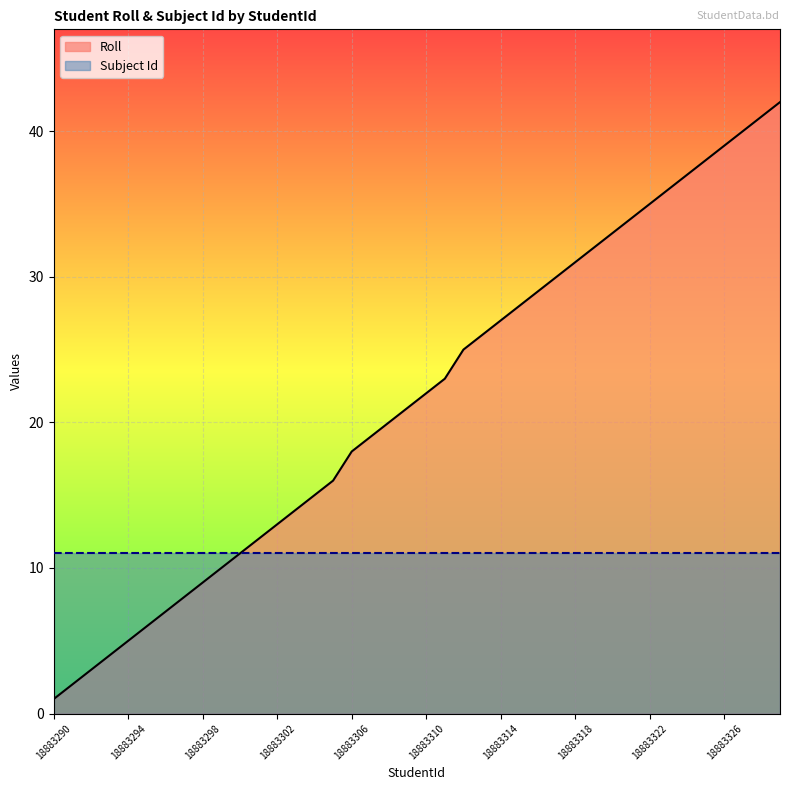

What is the greatest value displayed?

42